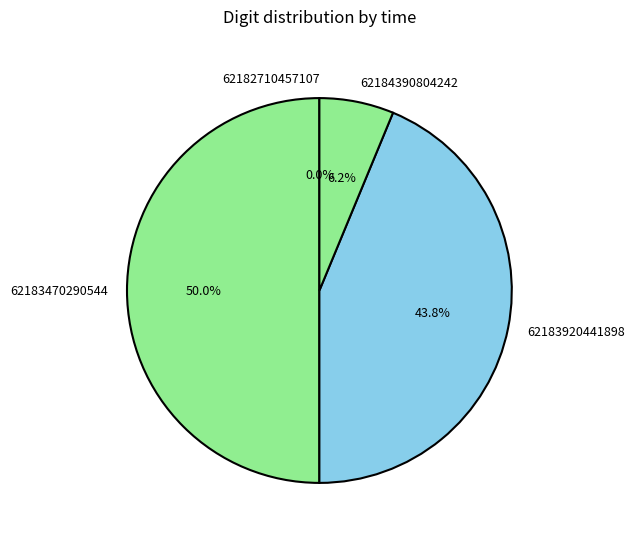

What is the change in value from 62182710457107 to 62184390804242?

+1